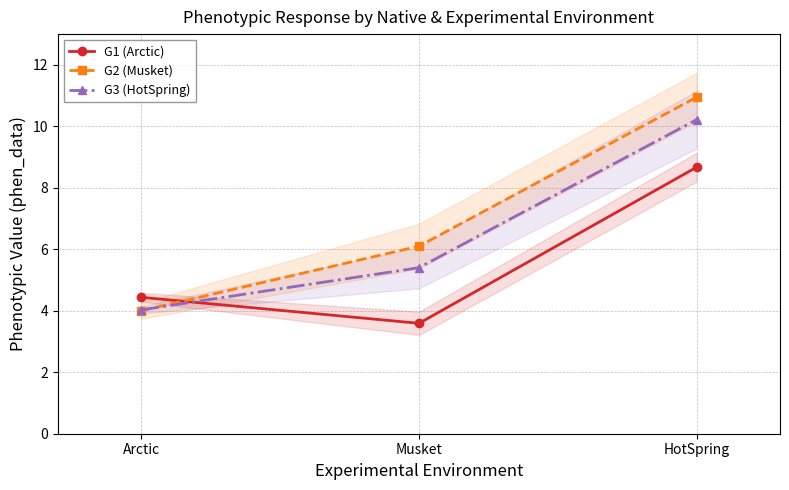

Reading left to right, extract all data points from this chart.

G1 (Arctic): Arctic=4.4	Musket=3.6	HotSpring=8.7
G2 (Musket): Arctic=4.0	Musket=6.1	HotSpring=10.9
G3 (HotSpring): Arctic=4.0	Musket=5.4	HotSpring=10.2